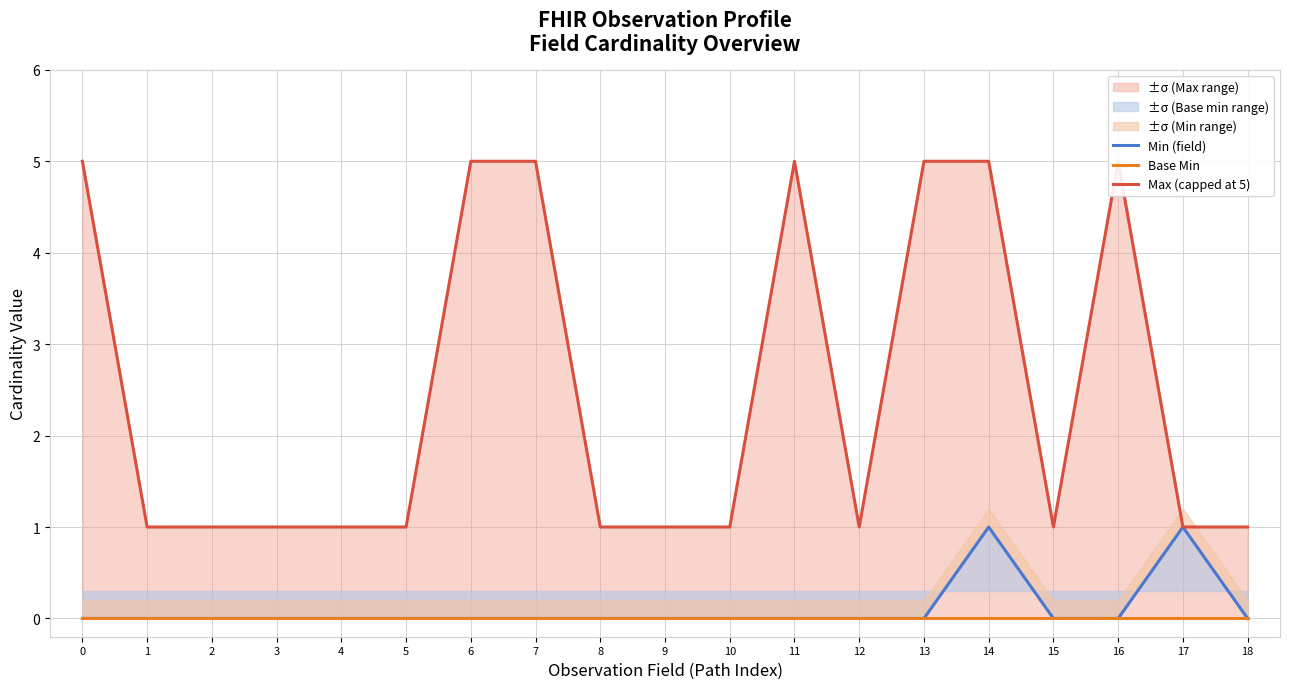

How many interior local valleys does the Max (capped at 5) series have?

2